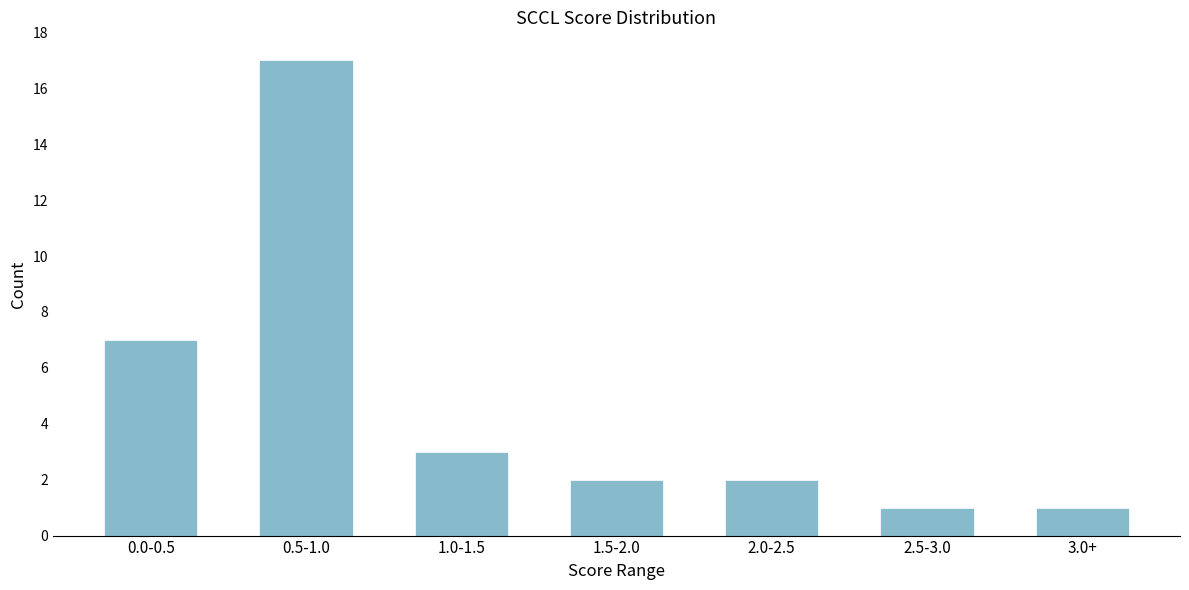

Reading left to right, what are all the values shown in this chart?

0.0-0.5=7	0.5-1.0=17	1.0-1.5=3	1.5-2.0=2	2.0-2.5=2	2.5-3.0=1	3.0+=1